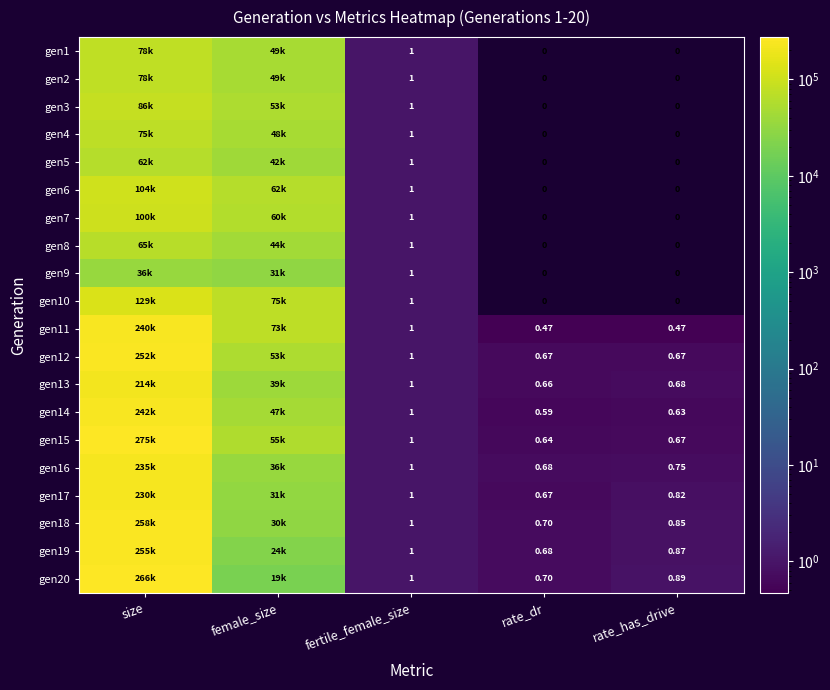

What is the difference between the second highest and minimum values in the gen13 series?

39008.3